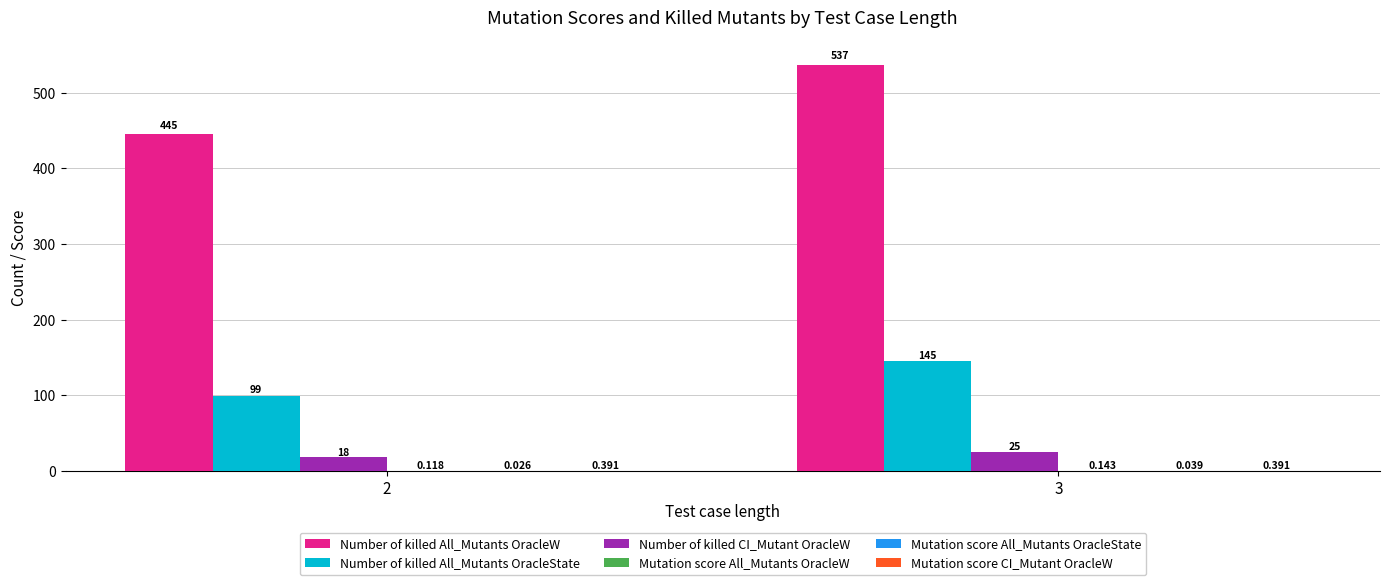

Which series changed the most between 2 and 3?

Number of killed All_Mutants OracleW